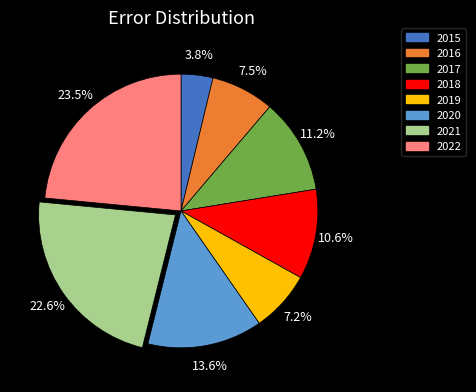

Does 2017 account for over 50% of the chart?

No